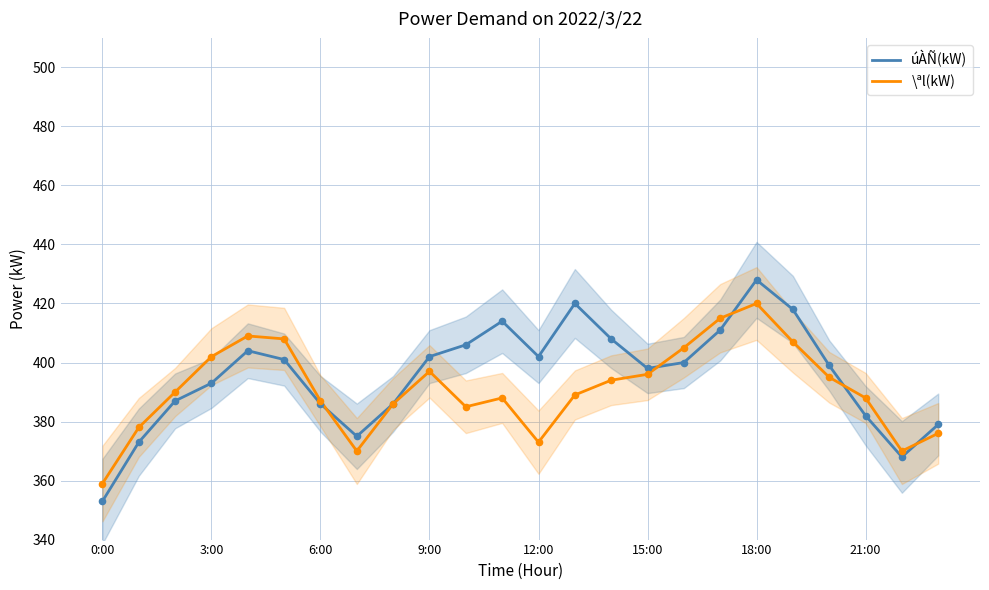

At how many categories does at least one series exceed 365?

23